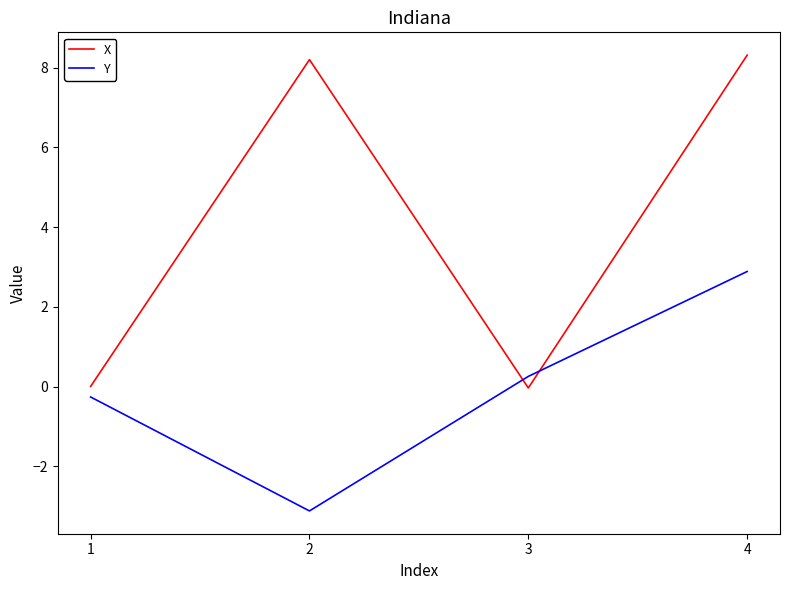

Count the number of categories in the chart.

4